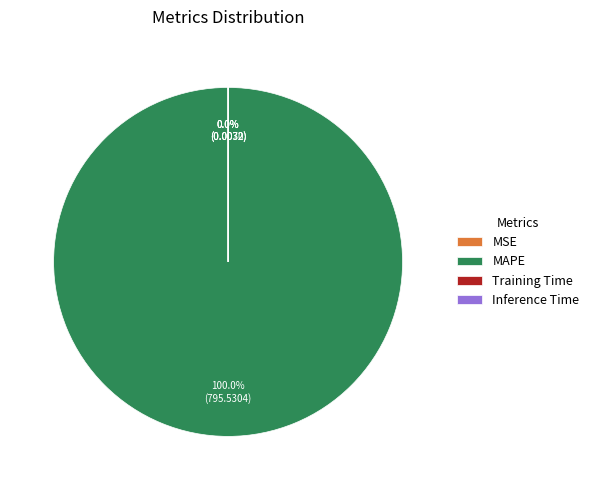

Is it true that MAPE is 89% of the pie?

False